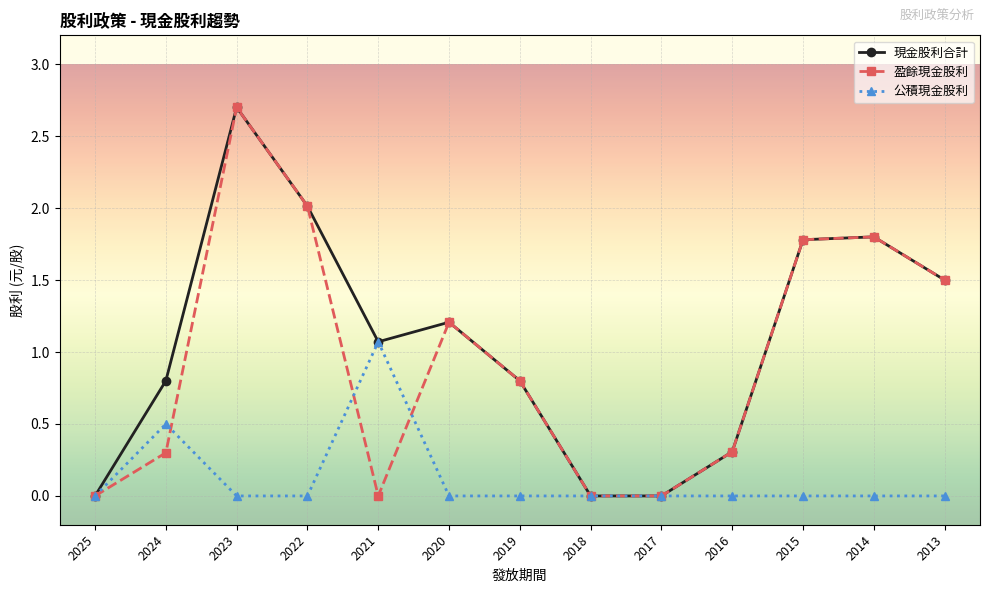

Which series has the largest total across all categories?

現金股利合計